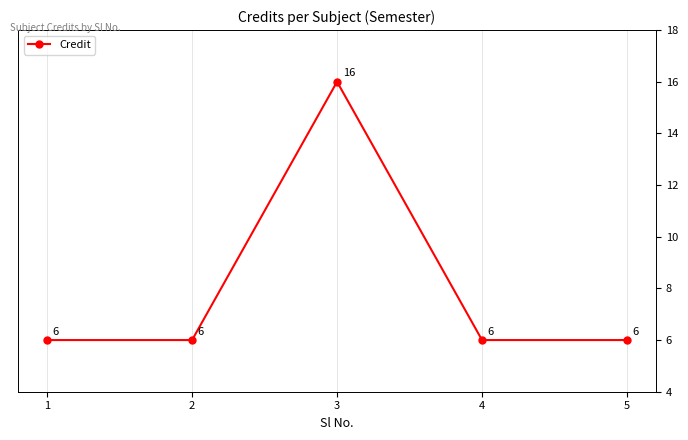

At which category does the chart reach its minimum across all series?

1